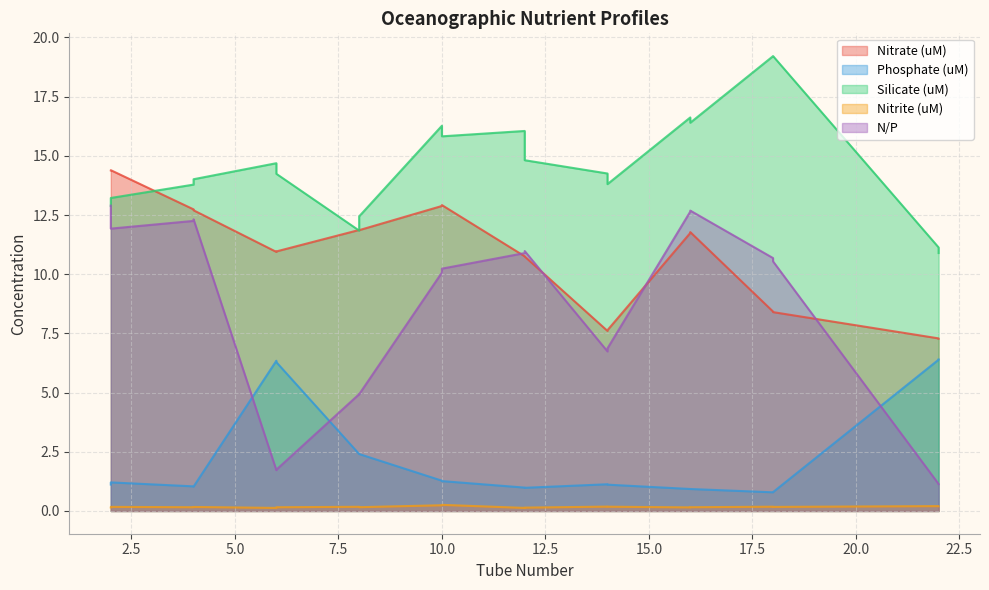

Reading right to left, list all the values displayed in this chart.

Nitrate (uM): 7.3	7.3	8.4	8.4	11.8	11.7	7.6	7.6	10.7	10.8	12.9	12.9	11.9	11.9	11.0	10.9	12.7	12.7	14.4	14.4
Phosphate (uM): 6.4	6.4	0.8	0.8	0.9	0.9	1.1	1.1	1.0	1.0	1.3	1.3	2.4	2.4	6.3	6.3	1.0	1.0	1.2	1.1
Silicate (uM): 10.9	11.1	19.2	19.2	16.4	16.6	13.8	14.3	14.8	16.1	15.8	16.3	12.4	11.8	14.2	14.7	14.0	13.8	13.2	12.9
Nitrite (uM): 0.2	0.2	0.2	0.2	0.2	0.2	0.2	0.2	0.1	0.1	0.3	0.2	0.2	0.2	0.2	0.1	0.2	0.2	0.2	0.1
N/P: 1.1	1.1	10.5	10.7	12.7	12.6	6.9	6.7	11.0	10.9	10.2	10.1	4.9	4.9	1.7	1.7	12.3	12.3	11.9	12.9